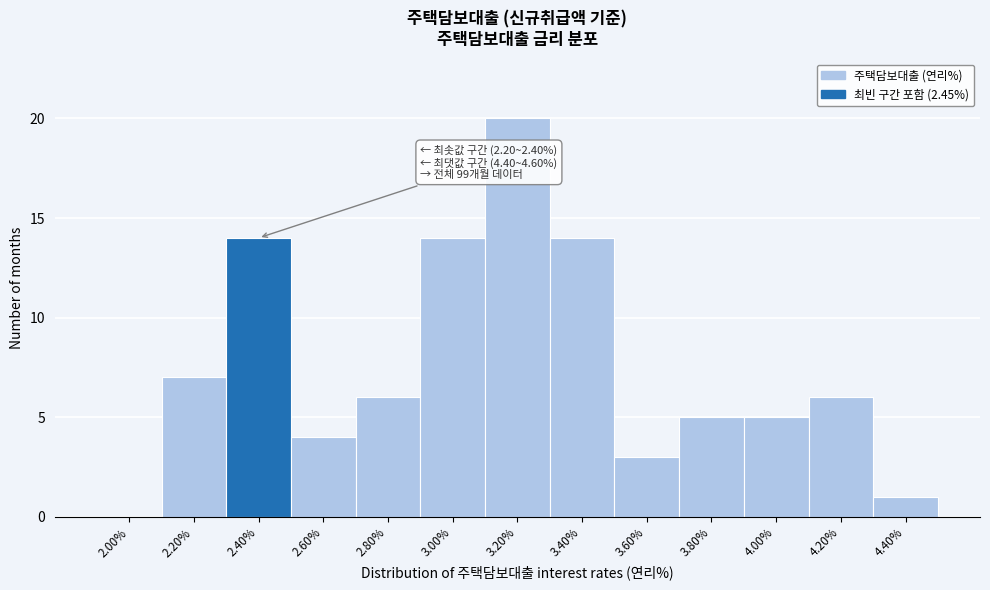

Reading right to left, list all the values displayed in this chart.

4.40%=1	4.20%=6	4.00%=5	3.80%=5	3.60%=3	3.40%=14	3.20%=20	3.00%=14	2.80%=6	2.60%=4	2.40%=14	2.20%=7	2.00%=0